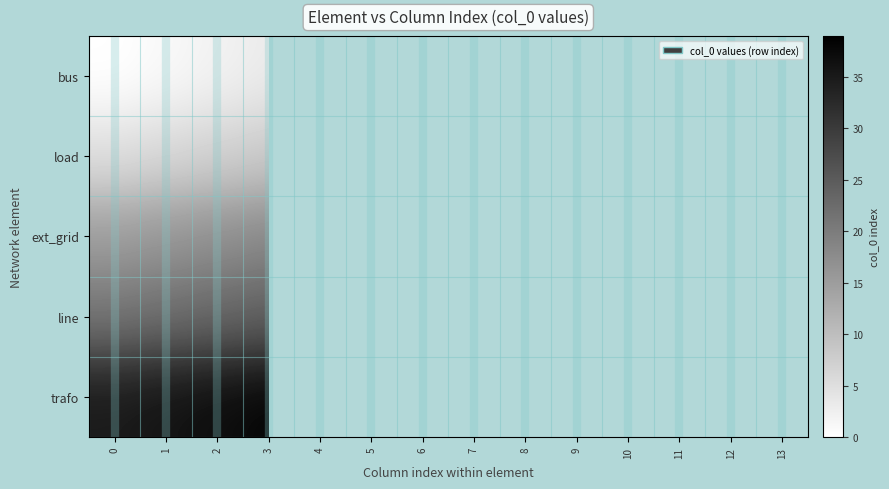

Read the trafo value at 0.

35.0